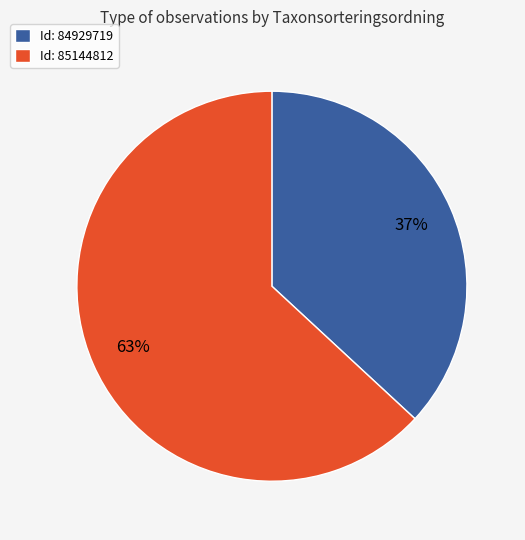

What is the smallest slice in the pie chart?

Id: 84929719